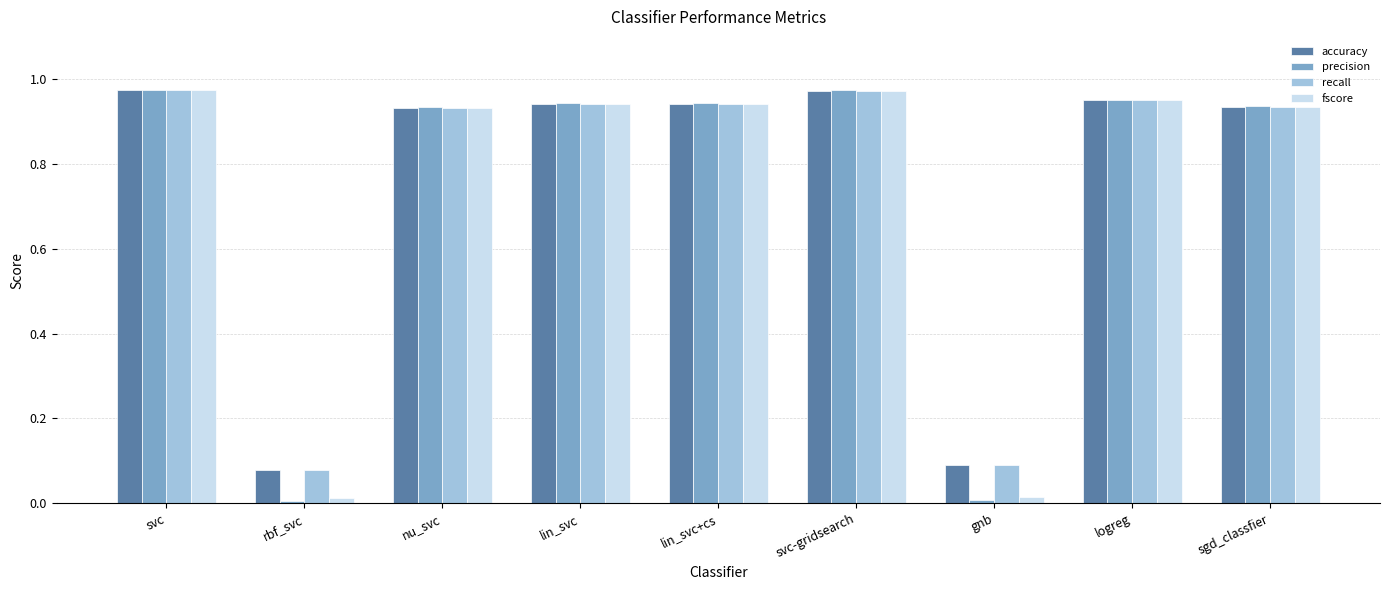

Is the value of recall at logreg greater than the value of accuracy at svc?

No